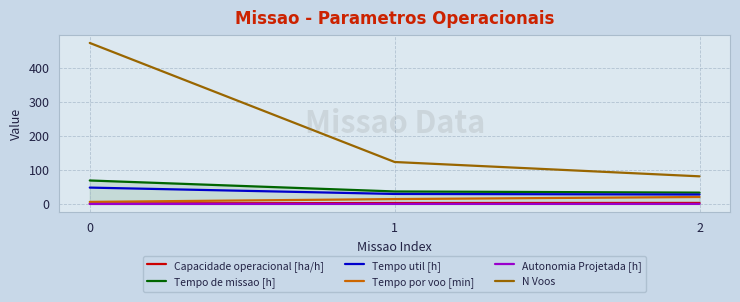

Count the number of data series in this chart.

6